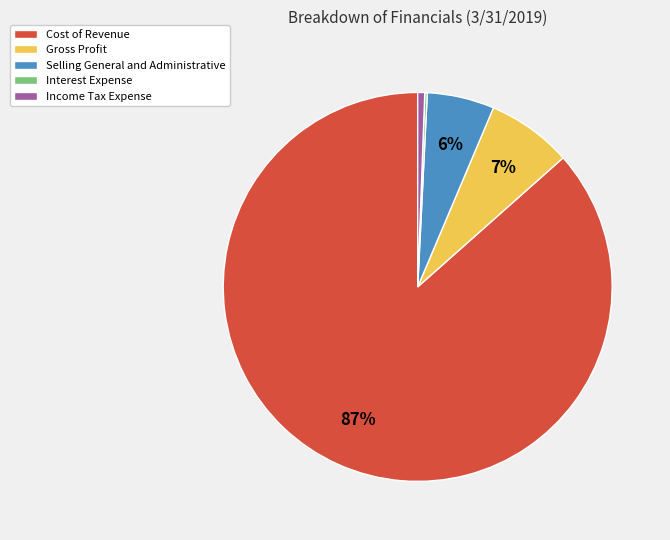

To the nearest percent, what portion does Income Tax Expense represent?

1%